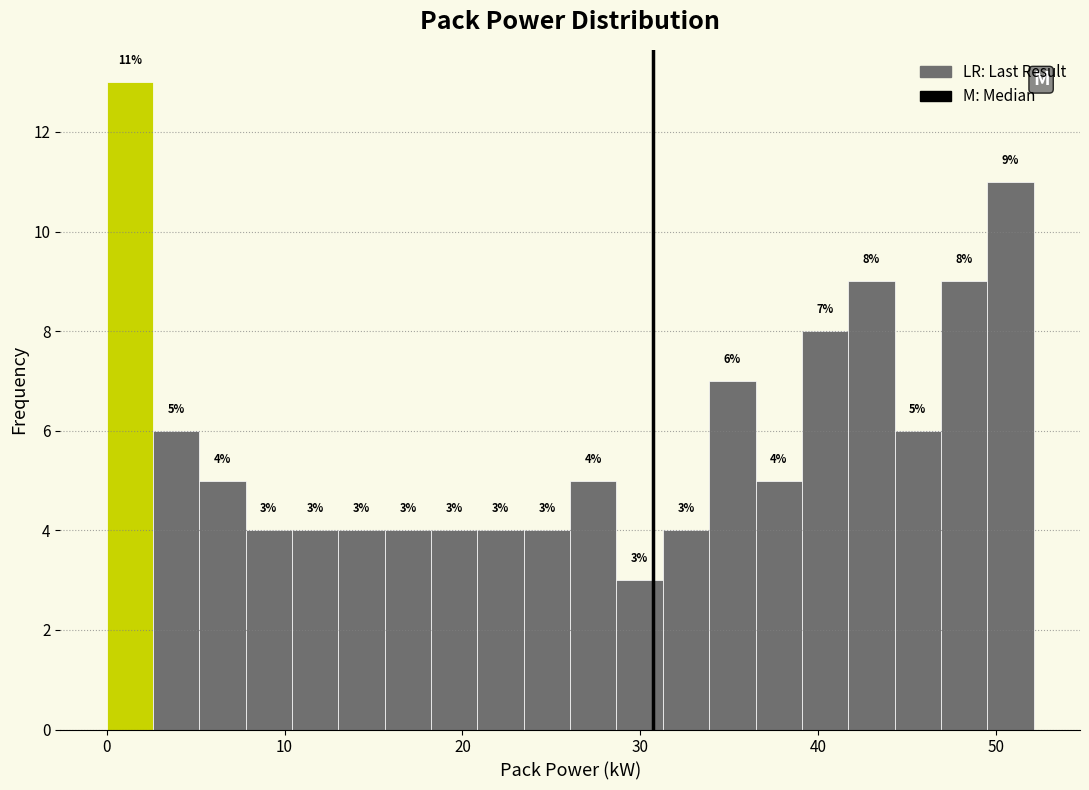

Around what value on the x-axis is the tallest bar? Give the approximate position of its centre, as read against the axis.

1